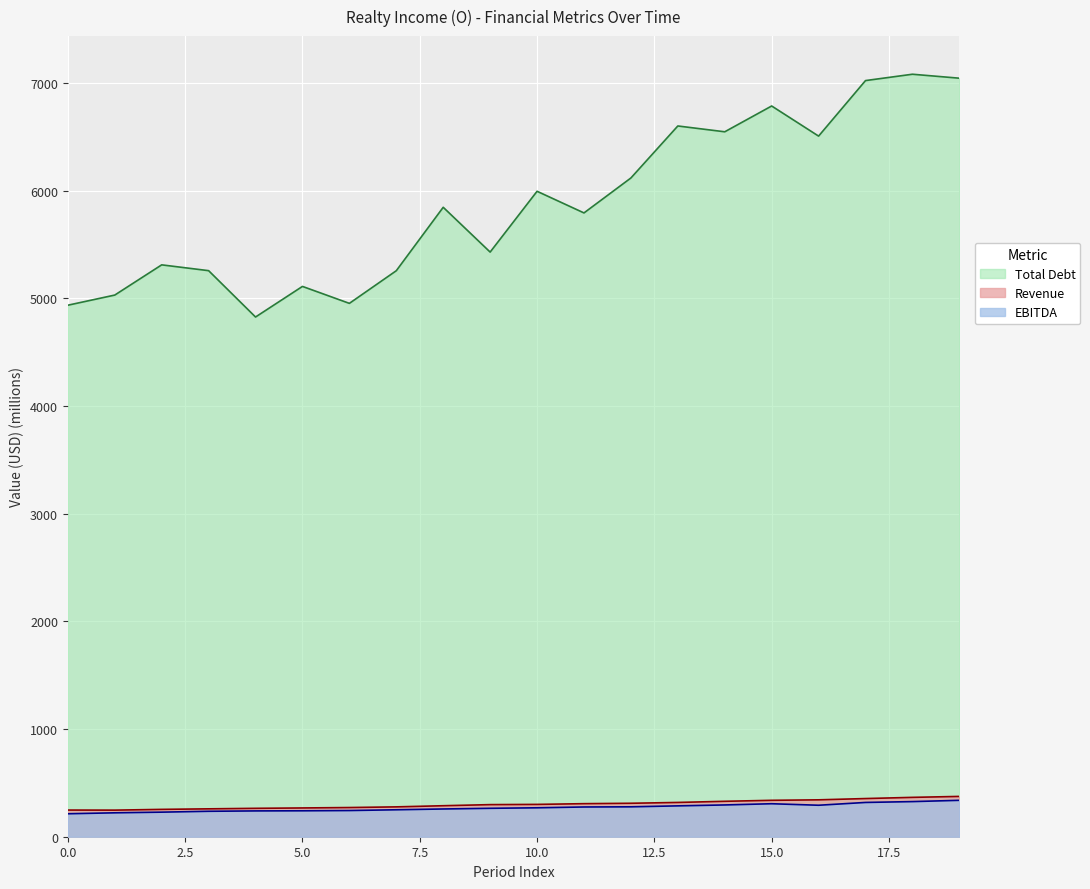

At how many categories does at least one series exceed 1248?

20